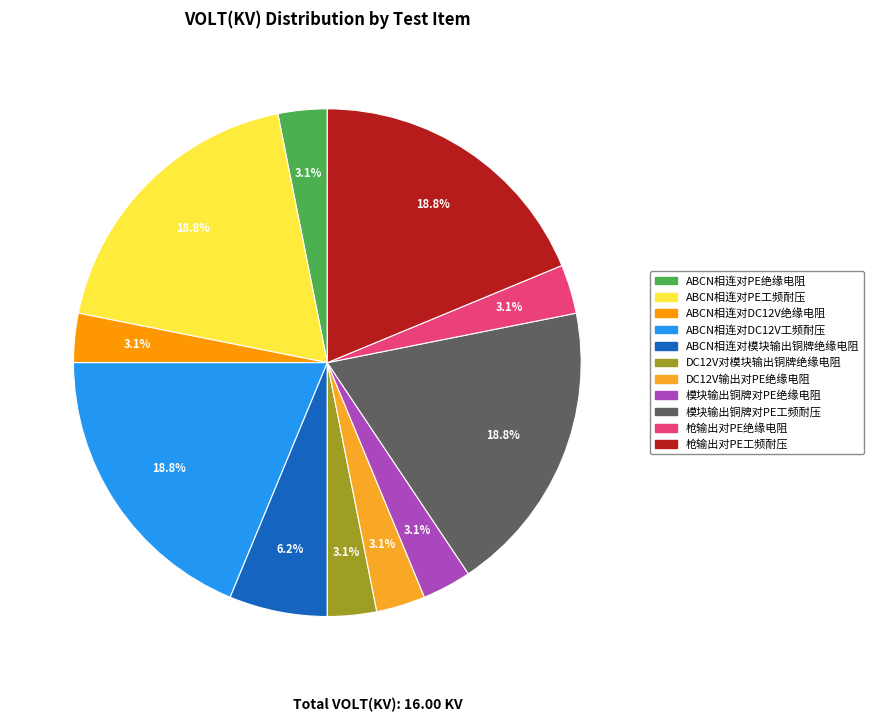

Combined, what portion of the pie is DC12V对模块输出铜牌绝缘电阻 and ABCN相连对DC12V工频耐压?

21.9%